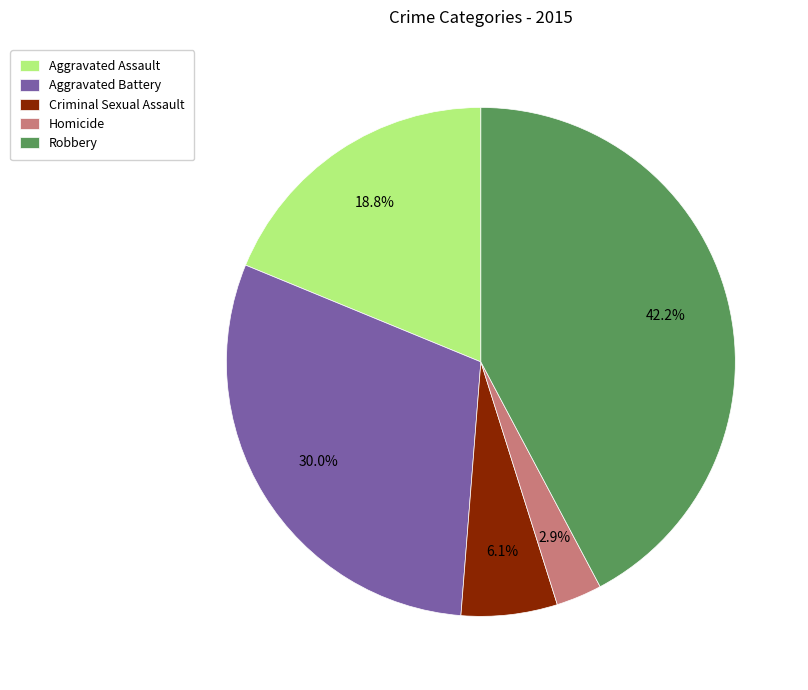

Count the number of slices in the pie.

5